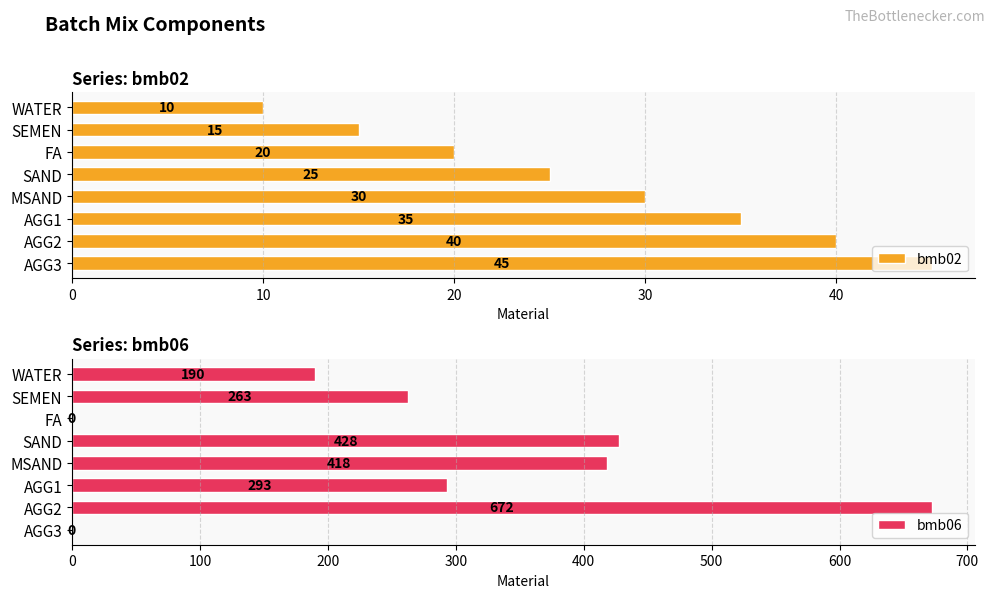

What is the approximate value of bmb02 at AGG2?

40